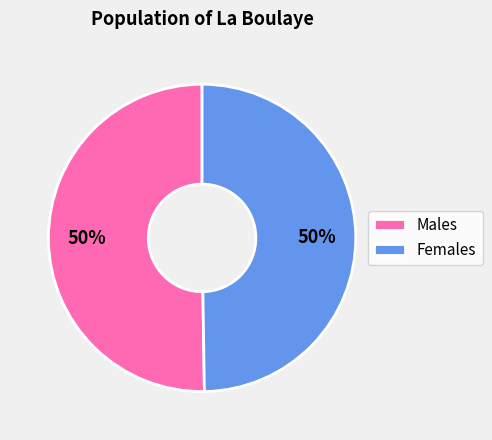

True or false: Females accounts for 50% of the total.

True